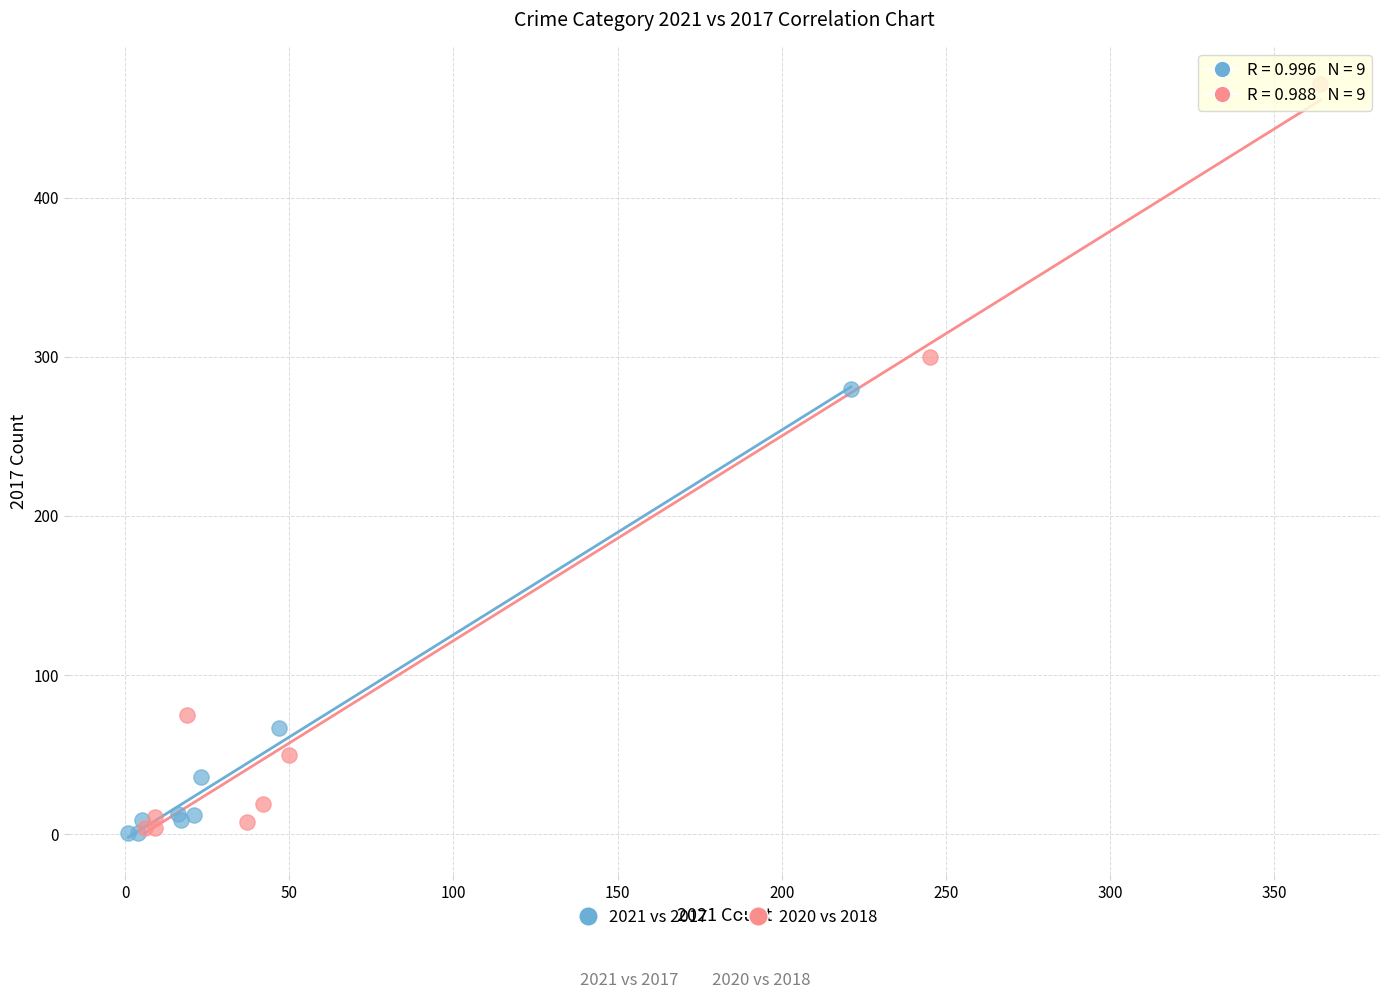

Which series contains the highest Y value?

2020 vs 2018